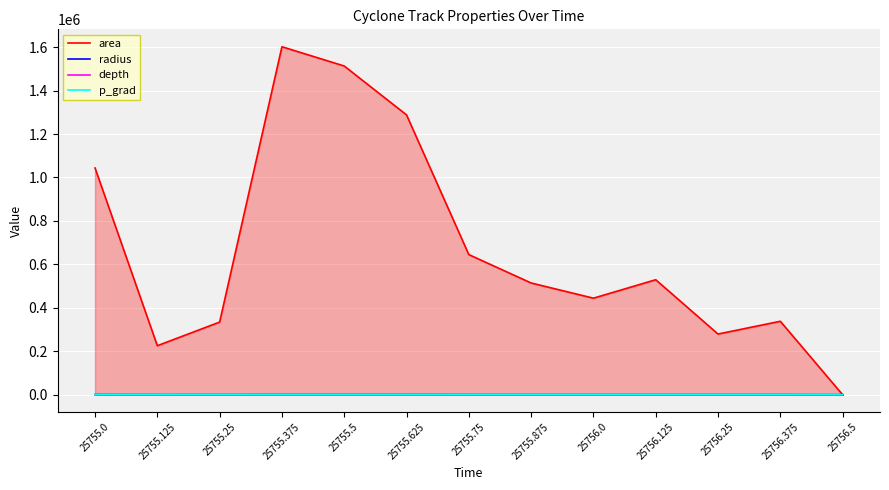

What is the difference between the maximum and second lowest values in the radius series?

446.1